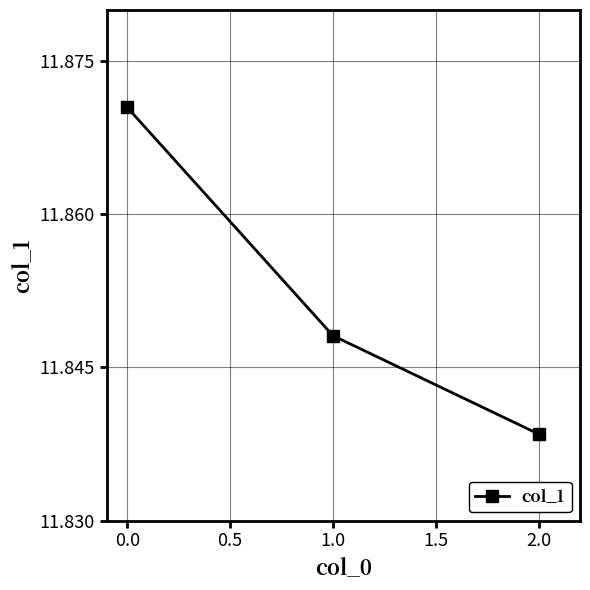

Which label corresponds to the largest value in the chart?

0.0